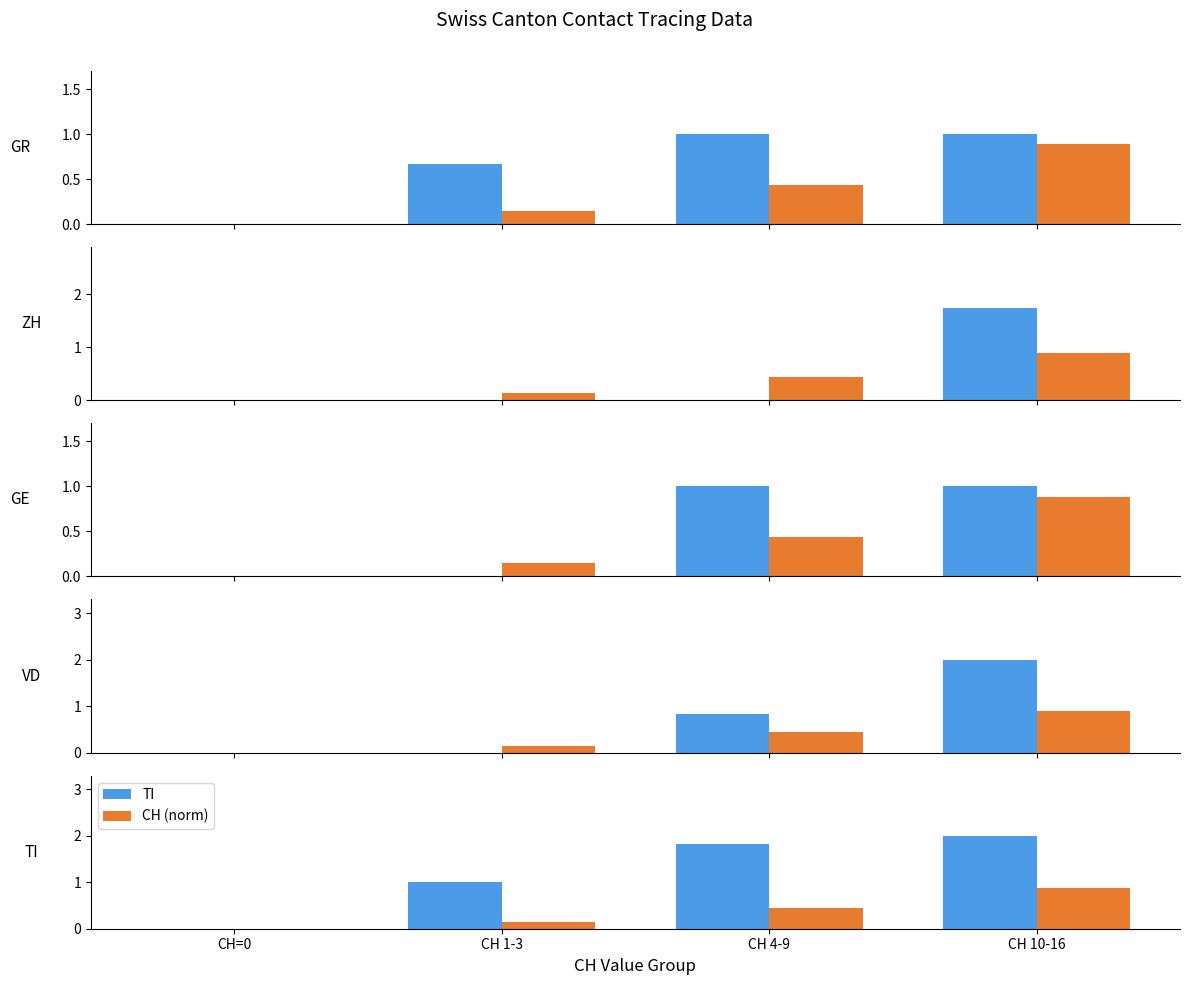

The value of TI at CH 10-16 is 2.0. True or false?

True